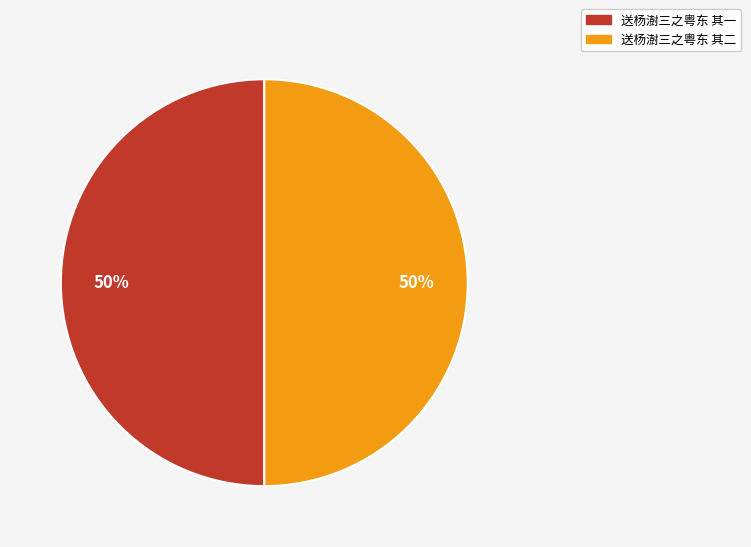

Do 送杨澍三之粤东 其一 and 送杨澍三之粤东 其二 together represent more than half of the pie?

Yes